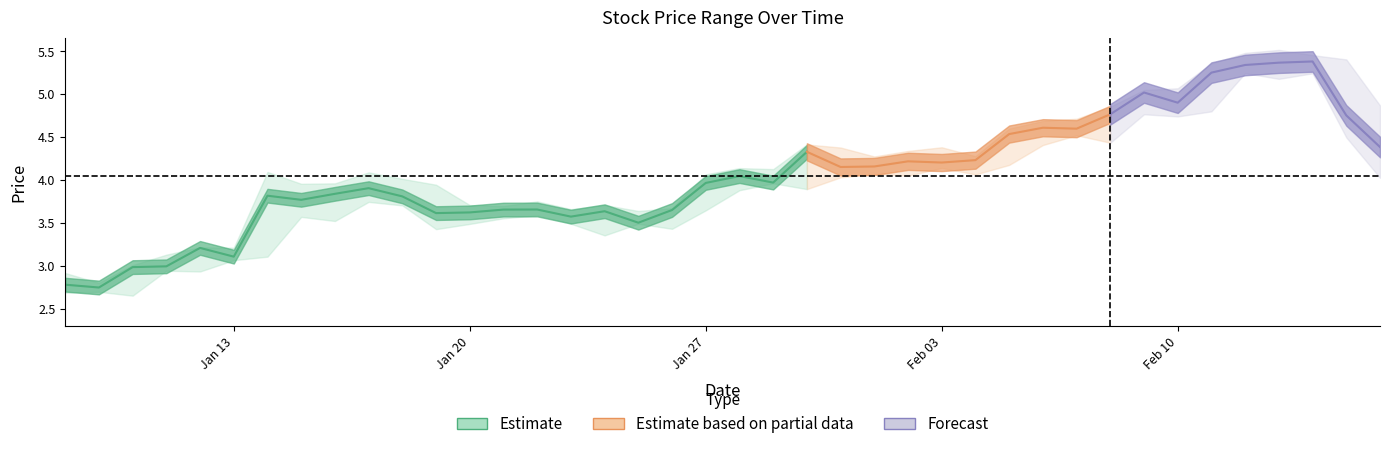

Is the value of low at 2020-01-27 greater than the value of close at 2020-02-01?

No